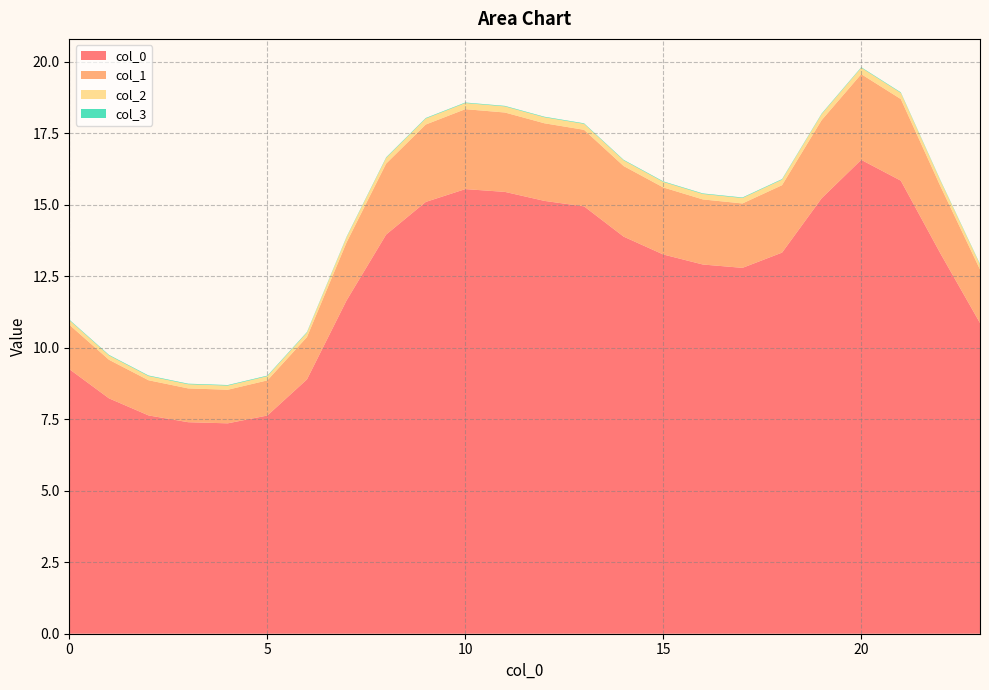

The col_0 series shows 15.5 at 10. True or false?

True